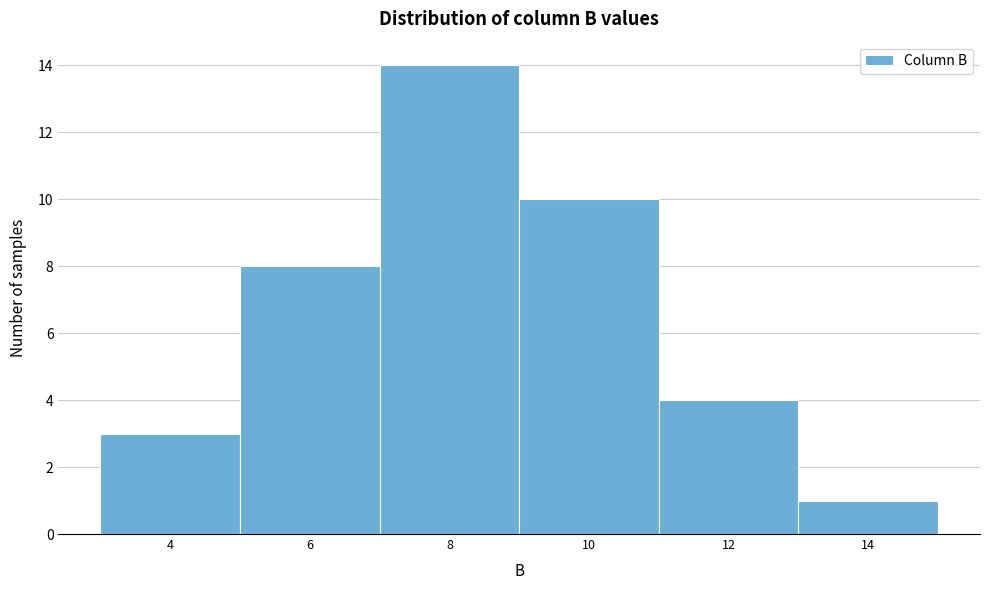

Reading left to right, what are all the values shown in this chart?

4=3	6=8	8=14	10=10	12=4	14=1